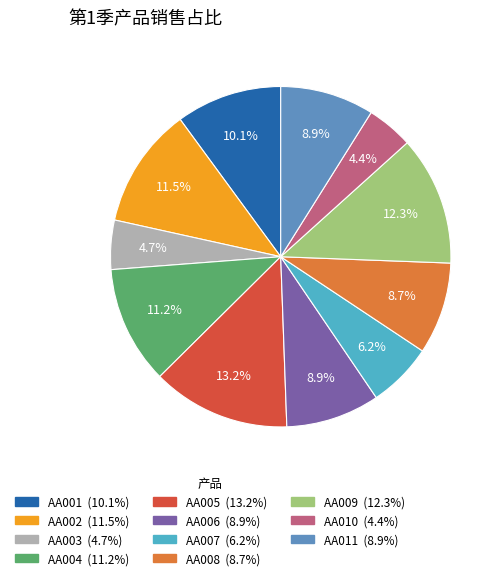

Which slice is the largest?

AA005